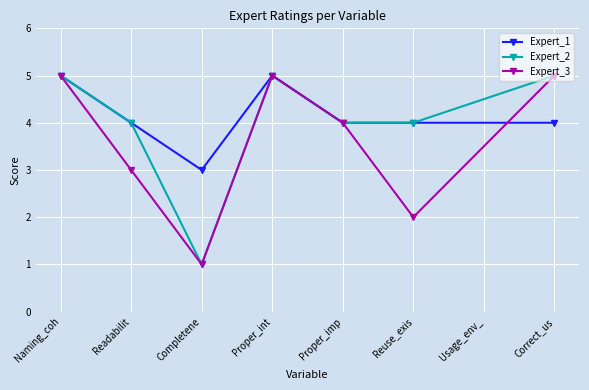

What position from the right is Correct_us?

1